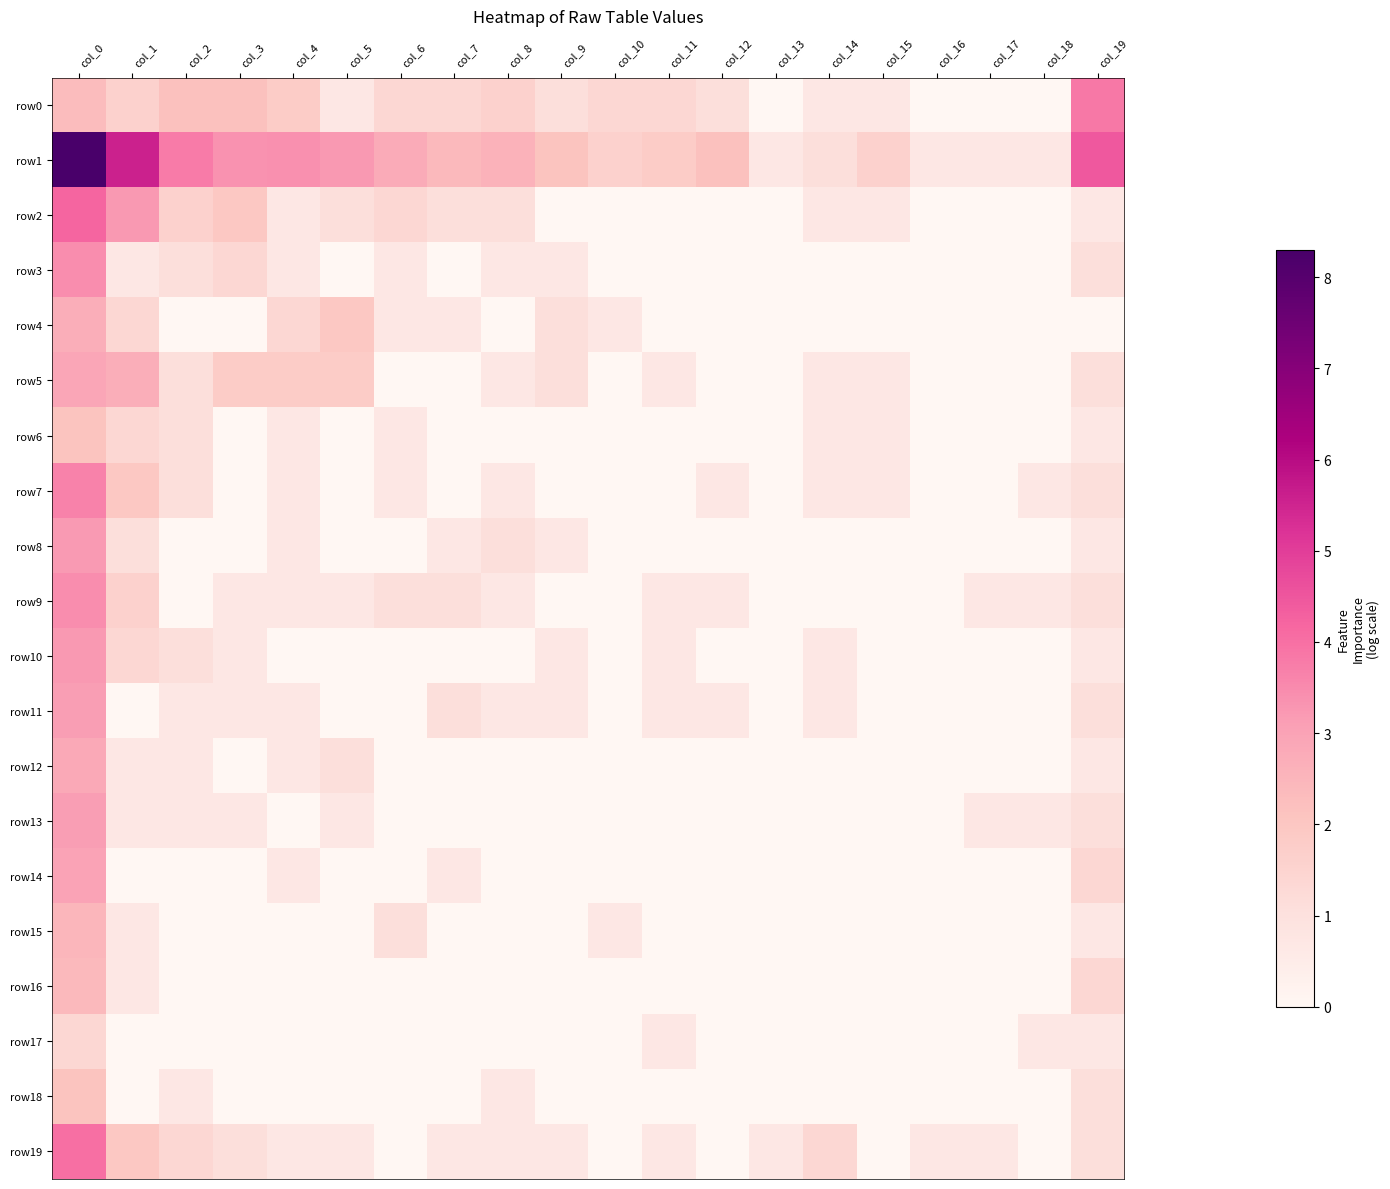

Reading left to right, list all the values displayed in this chart.

row0: col_0=2.3	col_1=1.6	col_2=2.2	col_3=2.2	col_4=1.8	col_5=0.7	col_6=1.4	col_7=1.4	col_8=1.6	col_9=1.1	col_10=1.4	col_11=1.4	col_12=1.1	col_13=0.0	col_14=0.7	col_15=0.7	col_16=0.0	col_17=0.0	col_18=0.0	col_19=3.8
row1: col_0=8.3	col_1=5.5	col_2=3.8	col_3=3.4	col_4=3.4	col_5=3.2	col_6=2.8	col_7=2.4	col_8=2.6	col_9=2.1	col_10=1.6	col_11=1.8	col_12=2.2	col_13=0.7	col_14=1.1	col_15=1.6	col_16=0.7	col_17=0.7	col_18=0.7	col_19=4.5
row2: col_0=4.2	col_1=3.2	col_2=1.6	col_3=1.9	col_4=0.7	col_5=1.1	col_6=1.4	col_7=1.1	col_8=1.1	col_9=0.0	col_10=0.0	col_11=0.0	col_12=0.0	col_13=0.0	col_14=0.7	col_15=0.7	col_16=0.0	col_17=0.0	col_18=0.0	col_19=0.7
row3: col_0=3.5	col_1=0.7	col_2=1.1	col_3=1.4	col_4=0.7	col_5=0.0	col_6=0.7	col_7=0.0	col_8=0.7	col_9=0.7	col_10=0.0	col_11=0.0	col_12=0.0	col_13=0.0	col_14=0.0	col_15=0.0	col_16=0.0	col_17=0.0	col_18=0.0	col_19=1.1
row4: col_0=2.7	col_1=1.4	col_2=0.0	col_3=0.0	col_4=1.4	col_5=1.9	col_6=0.7	col_7=0.7	col_8=0.0	col_9=1.1	col_10=0.7	col_11=0.0	col_12=0.0	col_13=0.0	col_14=0.0	col_15=0.0	col_16=0.0	col_17=0.0	col_18=0.0	col_19=0.0
row5: col_0=2.9	col_1=2.7	col_2=1.1	col_3=1.8	col_4=1.8	col_5=1.8	col_6=0.0	col_7=0.0	col_8=0.7	col_9=1.1	col_10=0.0	col_11=0.7	col_12=0.0	col_13=0.0	col_14=0.7	col_15=0.7	col_16=0.0	col_17=0.0	col_18=0.0	col_19=1.1
row6: col_0=2.1	col_1=1.4	col_2=1.1	col_3=0.0	col_4=0.7	col_5=0.0	col_6=0.7	col_7=0.0	col_8=0.0	col_9=0.0	col_10=0.0	col_11=0.0	col_12=0.0	col_13=0.0	col_14=0.7	col_15=0.7	col_16=0.0	col_17=0.0	col_18=0.0	col_19=0.7
row7: col_0=3.6	col_1=1.9	col_2=1.1	col_3=0.0	col_4=0.7	col_5=0.0	col_6=0.7	col_7=0.0	col_8=0.7	col_9=0.0	col_10=0.0	col_11=0.0	col_12=0.7	col_13=0.0	col_14=0.7	col_15=0.7	col_16=0.0	col_17=0.0	col_18=0.7	col_19=1.1
row8: col_0=3.2	col_1=1.1	col_2=0.0	col_3=0.0	col_4=0.7	col_5=0.0	col_6=0.0	col_7=0.7	col_8=1.1	col_9=0.7	col_10=0.0	col_11=0.0	col_12=0.0	col_13=0.0	col_14=0.0	col_15=0.0	col_16=0.0	col_17=0.0	col_18=0.0	col_19=0.7
row9: col_0=3.5	col_1=1.6	col_2=0.0	col_3=0.7	col_4=0.7	col_5=0.7	col_6=1.1	col_7=1.1	col_8=0.7	col_9=0.0	col_10=0.0	col_11=0.7	col_12=0.7	col_13=0.0	col_14=0.0	col_15=0.0	col_16=0.0	col_17=0.7	col_18=0.7	col_19=1.1
row10: col_0=3.2	col_1=1.4	col_2=1.1	col_3=0.7	col_4=0.0	col_5=0.0	col_6=0.0	col_7=0.0	col_8=0.0	col_9=0.7	col_10=0.0	col_11=0.7	col_12=0.0	col_13=0.0	col_14=0.7	col_15=0.0	col_16=0.0	col_17=0.0	col_18=0.0	col_19=0.7
row11: col_0=3.1	col_1=0.0	col_2=0.7	col_3=0.7	col_4=0.7	col_5=0.0	col_6=0.0	col_7=1.1	col_8=0.7	col_9=0.7	col_10=0.0	col_11=0.7	col_12=0.7	col_13=0.0	col_14=0.7	col_15=0.0	col_16=0.0	col_17=0.0	col_18=0.0	col_19=1.1
row12: col_0=2.8	col_1=0.7	col_2=0.7	col_3=0.0	col_4=0.7	col_5=1.1	col_6=0.0	col_7=0.0	col_8=0.0	col_9=0.0	col_10=0.0	col_11=0.0	col_12=0.0	col_13=0.0	col_14=0.0	col_15=0.0	col_16=0.0	col_17=0.0	col_18=0.0	col_19=0.7
row13: col_0=3.1	col_1=0.7	col_2=0.7	col_3=0.7	col_4=0.0	col_5=0.7	col_6=0.0	col_7=0.0	col_8=0.0	col_9=0.0	col_10=0.0	col_11=0.0	col_12=0.0	col_13=0.0	col_14=0.0	col_15=0.0	col_16=0.0	col_17=0.7	col_18=0.7	col_19=1.1
row14: col_0=3.0	col_1=0.0	col_2=0.0	col_3=0.0	col_4=0.7	col_5=0.0	col_6=0.0	col_7=0.7	col_8=0.0	col_9=0.0	col_10=0.0	col_11=0.0	col_12=0.0	col_13=0.0	col_14=0.0	col_15=0.0	col_16=0.0	col_17=0.0	col_18=0.0	col_19=1.4
row15: col_0=2.5	col_1=0.7	col_2=0.0	col_3=0.0	col_4=0.0	col_5=0.0	col_6=1.1	col_7=0.0	col_8=0.0	col_9=0.0	col_10=0.7	col_11=0.0	col_12=0.0	col_13=0.0	col_14=0.0	col_15=0.0	col_16=0.0	col_17=0.0	col_18=0.0	col_19=0.7
row16: col_0=2.4	col_1=0.7	col_2=0.0	col_3=0.0	col_4=0.0	col_5=0.0	col_6=0.0	col_7=0.0	col_8=0.0	col_9=0.0	col_10=0.0	col_11=0.0	col_12=0.0	col_13=0.0	col_14=0.0	col_15=0.0	col_16=0.0	col_17=0.0	col_18=0.0	col_19=1.4
row17: col_0=1.4	col_1=0.0	col_2=0.0	col_3=0.0	col_4=0.0	col_5=0.0	col_6=0.0	col_7=0.0	col_8=0.0	col_9=0.0	col_10=0.0	col_11=0.7	col_12=0.0	col_13=0.0	col_14=0.0	col_15=0.0	col_16=0.0	col_17=0.0	col_18=0.7	col_19=0.7
row18: col_0=2.1	col_1=0.0	col_2=0.7	col_3=0.0	col_4=0.0	col_5=0.0	col_6=0.0	col_7=0.0	col_8=0.7	col_9=0.0	col_10=0.0	col_11=0.0	col_12=0.0	col_13=0.0	col_14=0.0	col_15=0.0	col_16=0.0	col_17=0.0	col_18=0.0	col_19=1.1
row19: col_0=4.0	col_1=1.9	col_2=1.4	col_3=1.1	col_4=0.7	col_5=0.7	col_6=0.0	col_7=0.7	col_8=0.7	col_9=0.7	col_10=0.0	col_11=0.7	col_12=0.0	col_13=0.7	col_14=1.4	col_15=0.0	col_16=0.7	col_17=0.7	col_18=0.0	col_19=1.1